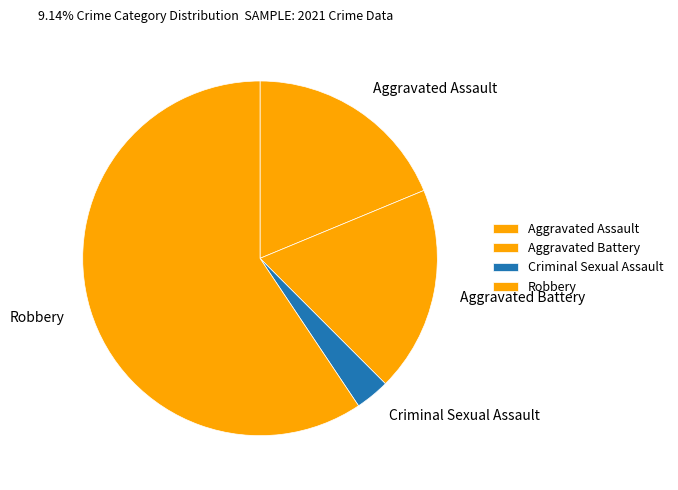

Which category has the smallest portion of the pie?

Criminal Sexual Assault